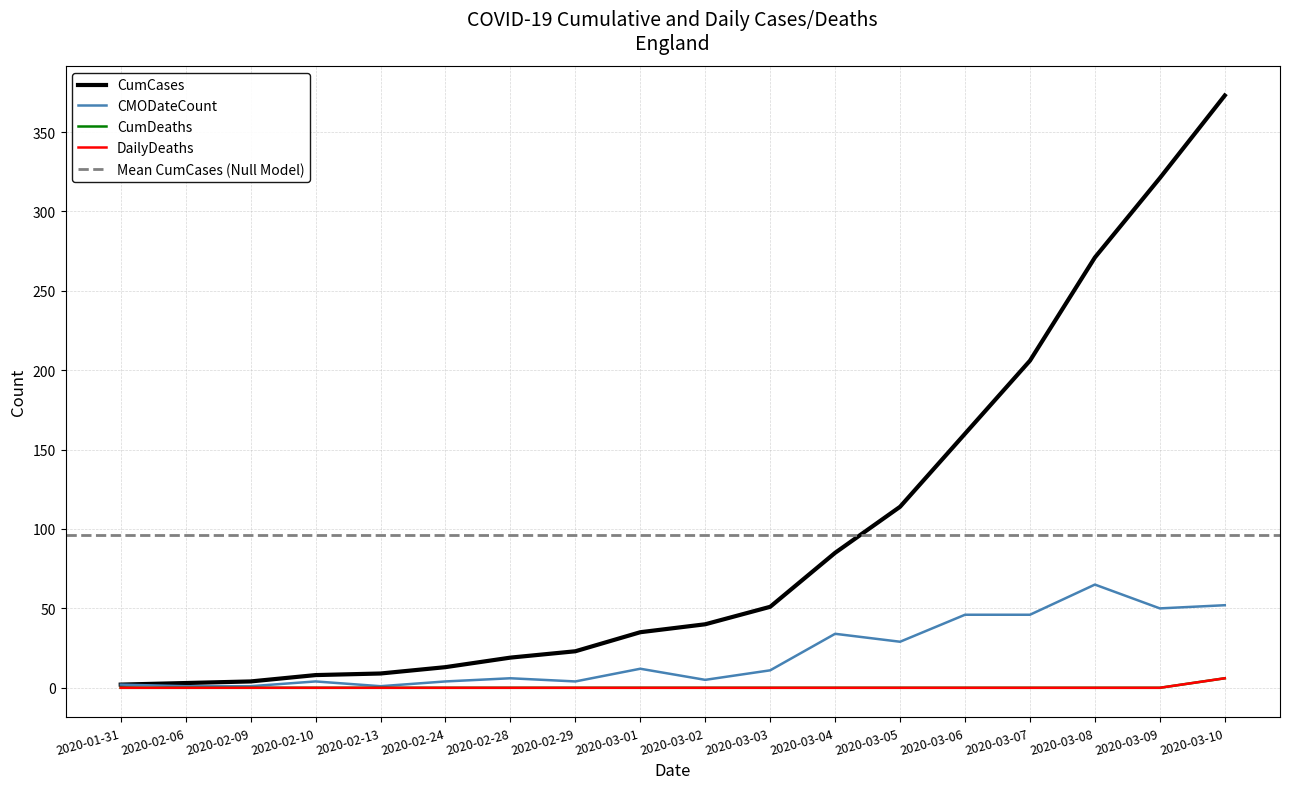

True or false: CumCases and CumDeaths cross at least once.

False